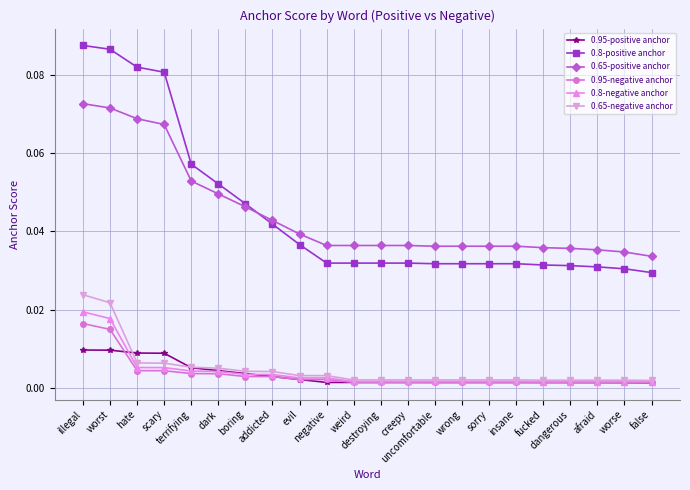

Is the value of 0.65-positive anchor at worse greater than the value of 0.95-negative anchor at terrifying?

Yes